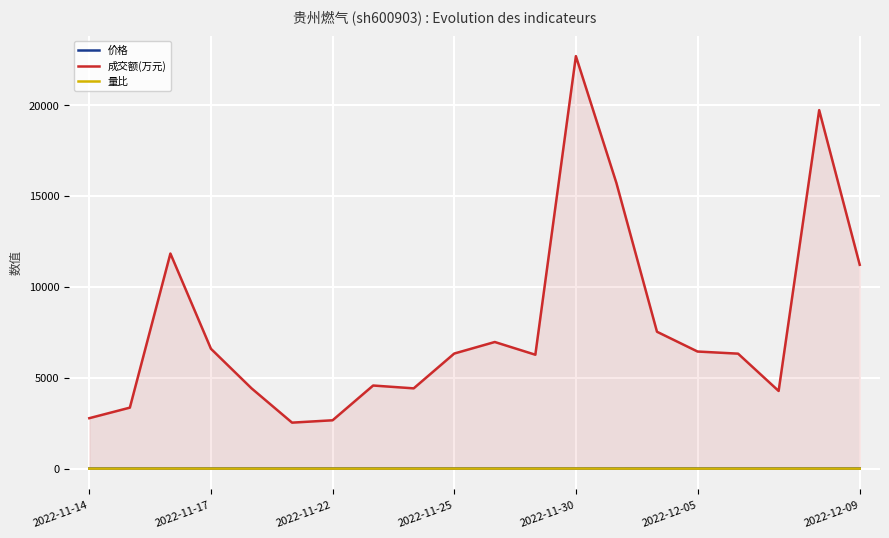

What is the value of the 成交额(万元) point at the 12th from the left?

6266.0